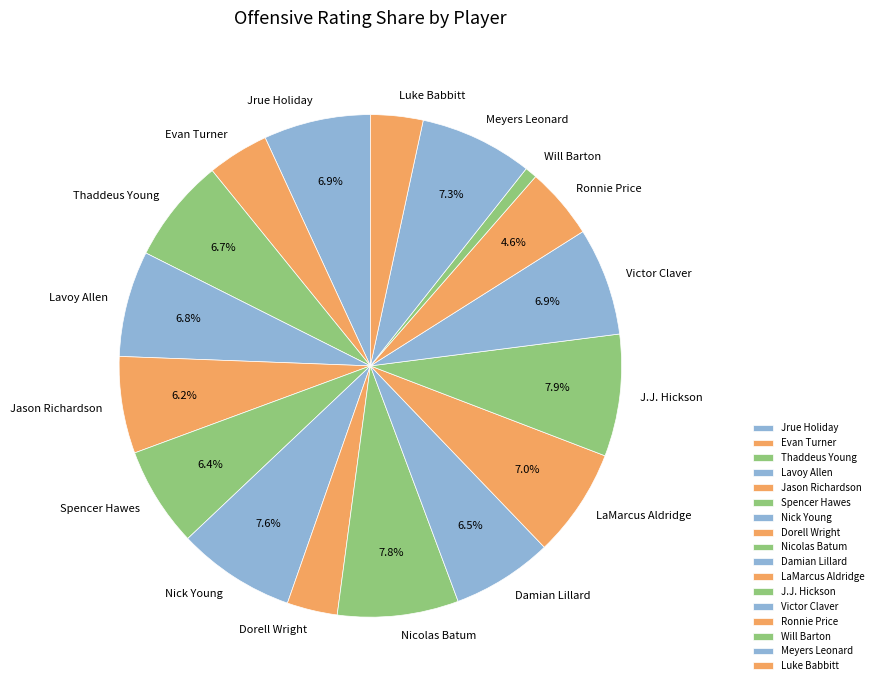

To the nearest percent, what is the difference between the largest and smallest slice percentages?

7%